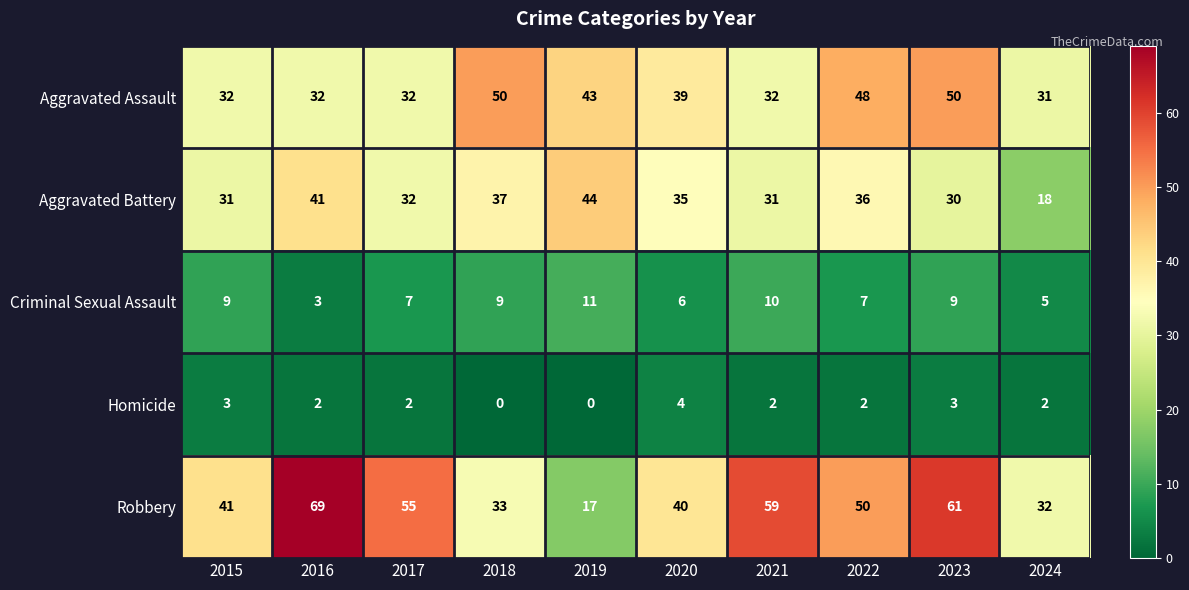

At which category is the sum across all series the highest?

2023